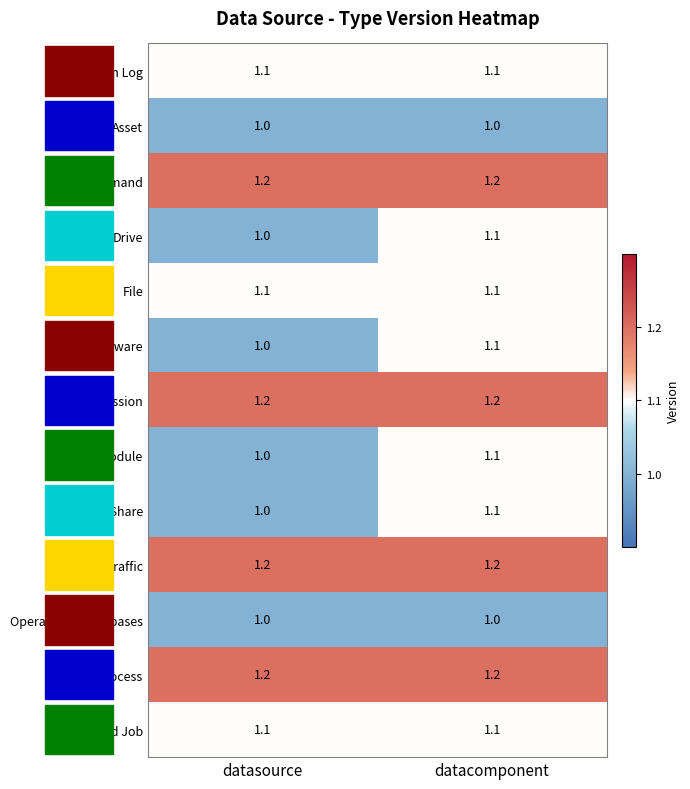

What is the greatest value displayed?

1.2